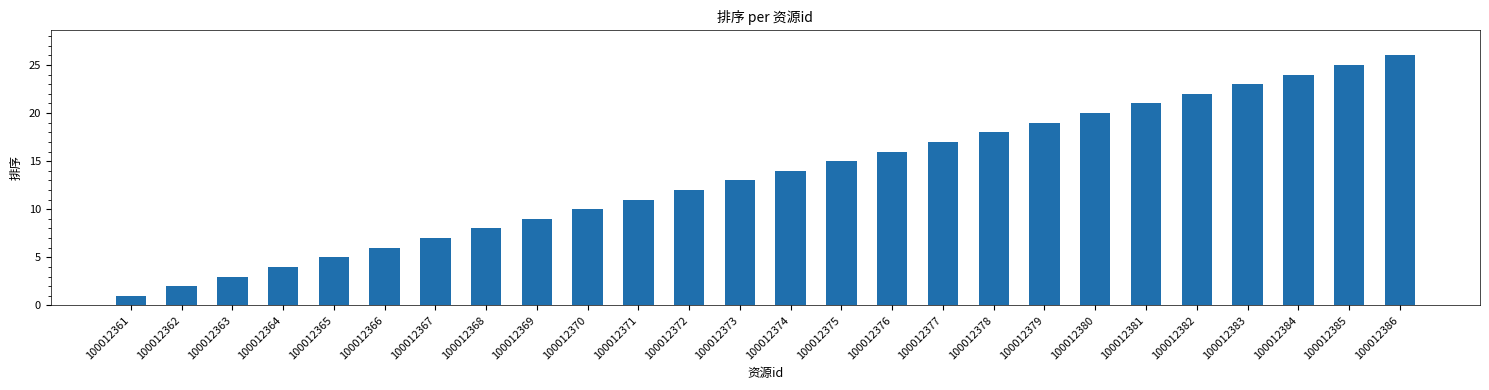

Reading left to right, extract all data points from this chart.

1	2	3	4	5	6	7	8	9	10	11	12	13	14	15	16	17	18	19	20	21	22	23	24	25	26